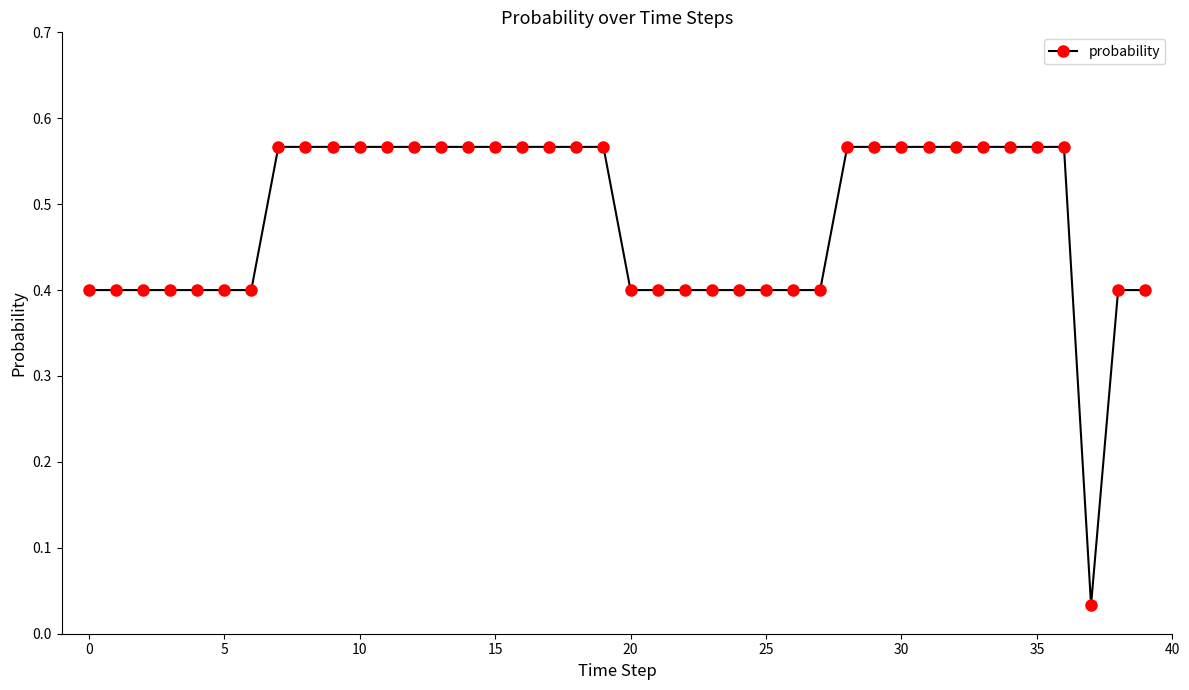

What is the sum of all values?

19.3